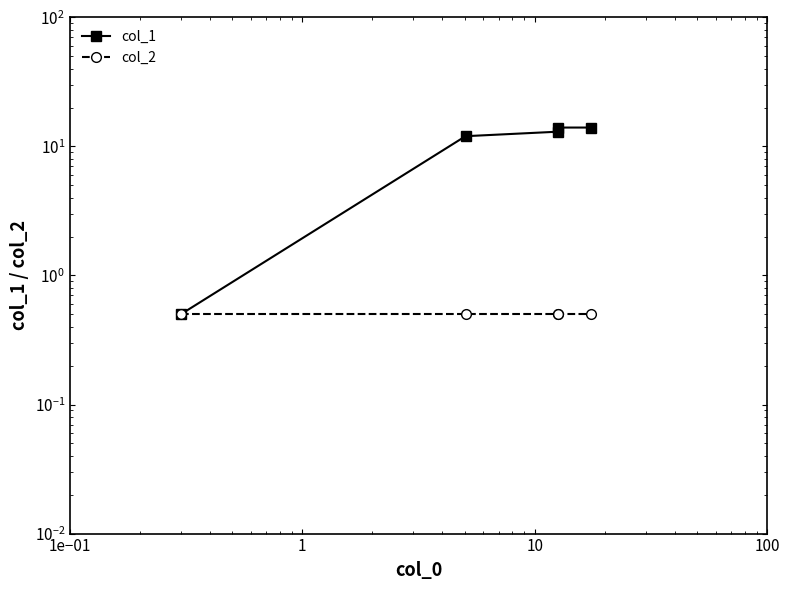

What is the total value across all series at 10?

14.5